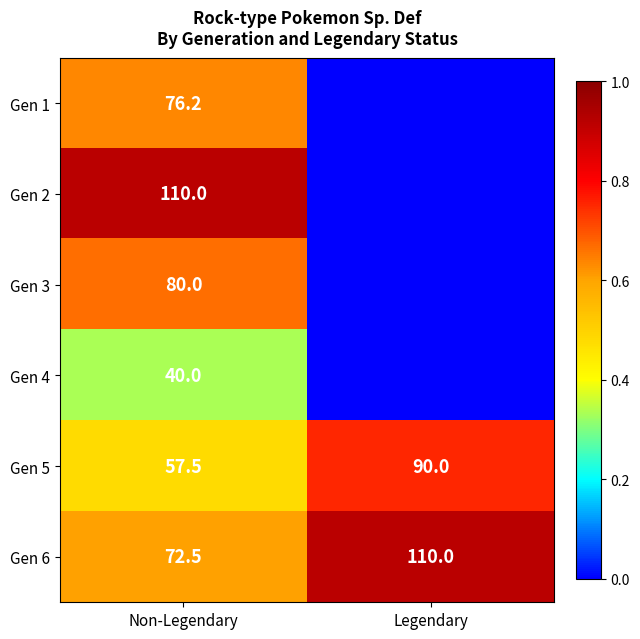

Between Legendary and Non-Legendary, which is larger?

Non-Legendary